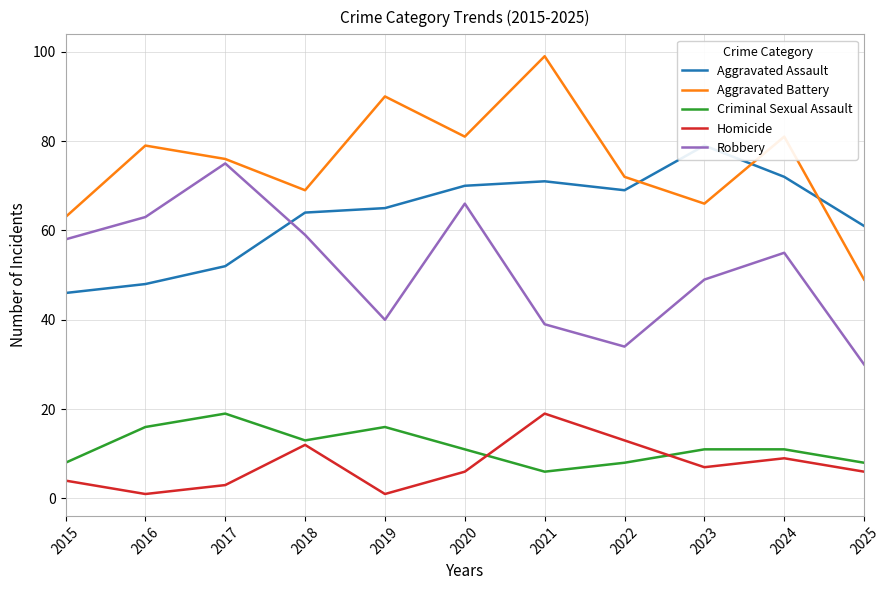

List the labels in order of Robbery value, largest first.

2017, 2020, 2016, 2018, 2015, 2024, 2023, 2019, 2021, 2022, 2025